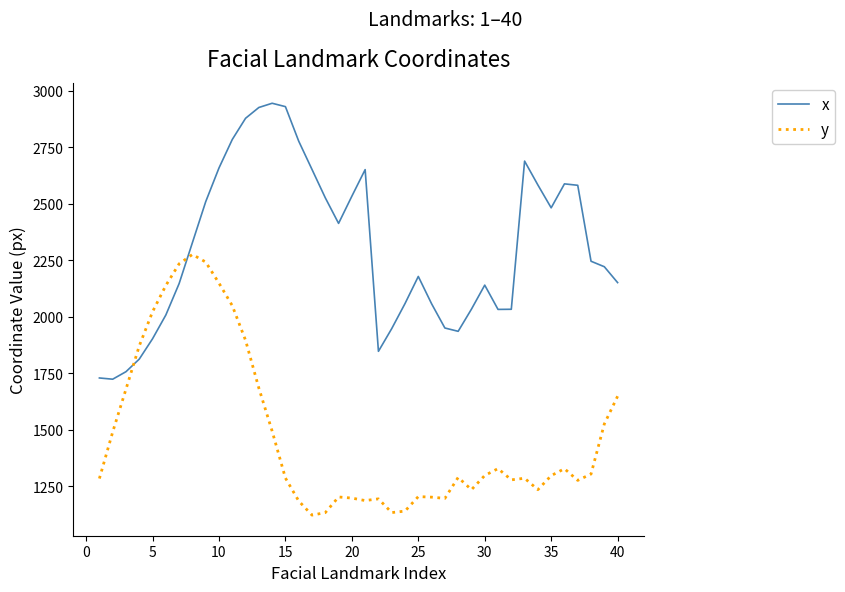

True or false: y and x cross at least once.

True